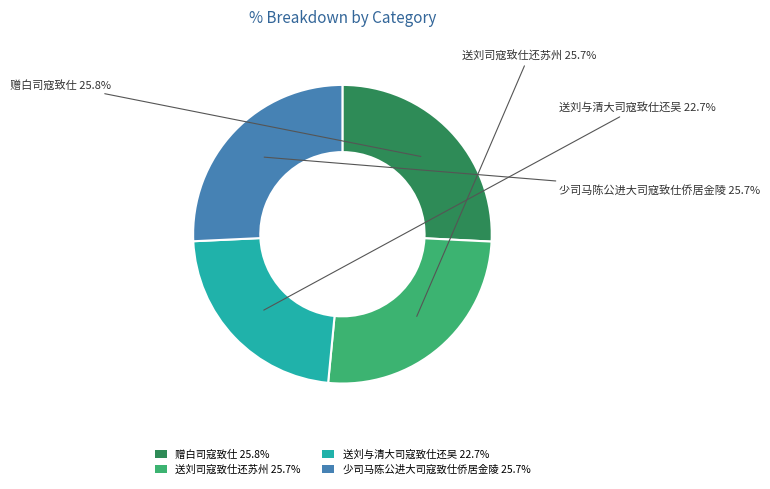

Does any single category account for the majority?

No